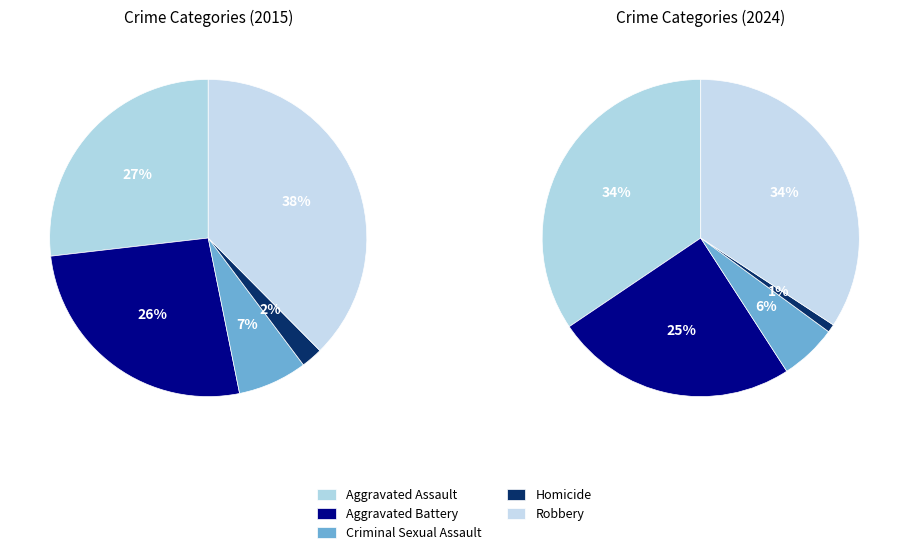

Which has a higher value, Robbery or Criminal Sexual Assault?

Robbery